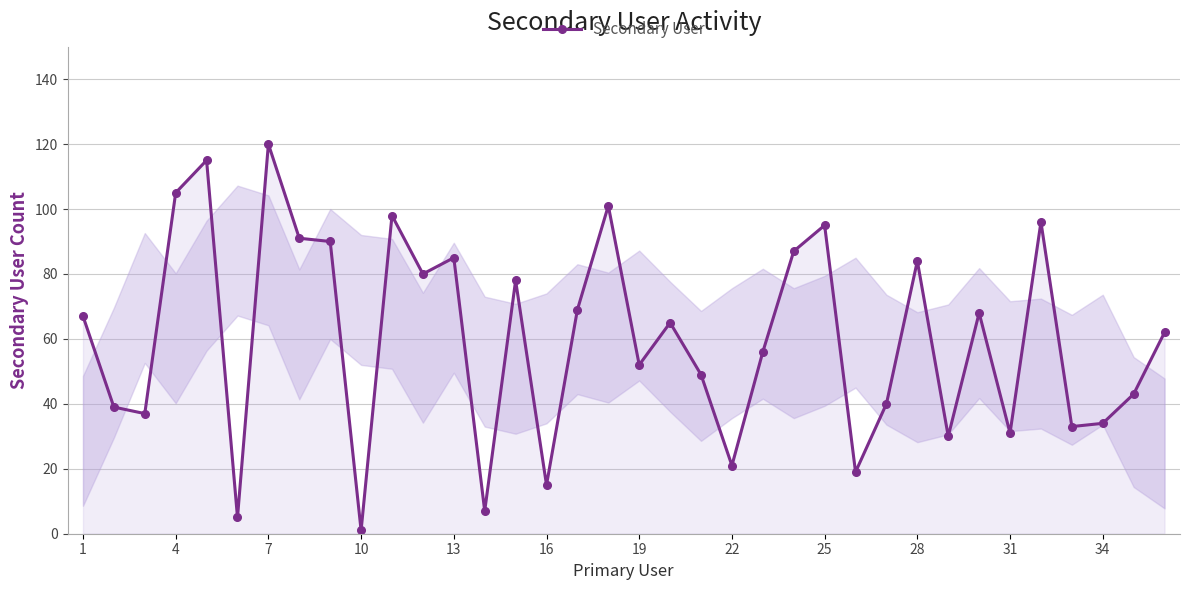

What is the greatest value displayed?

120